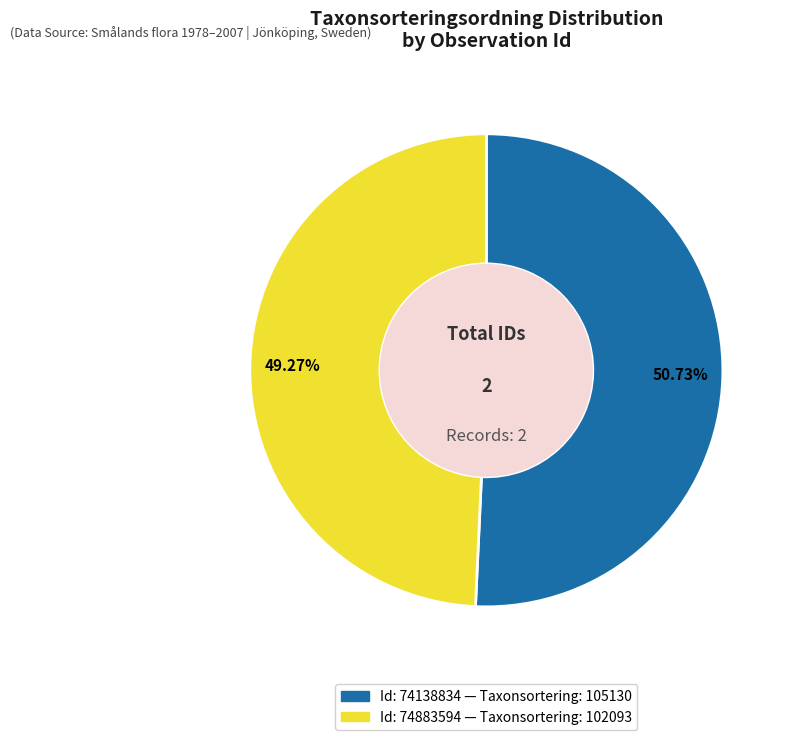

Is there any slice that represents more than half of the pie?

Yes